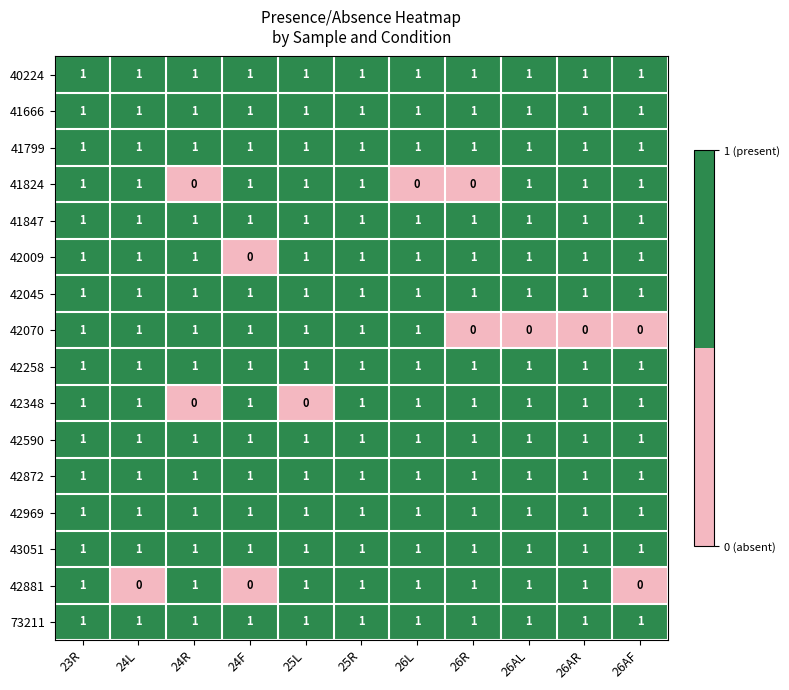

The 42070 series shows 0 at 24R. True or false?

False